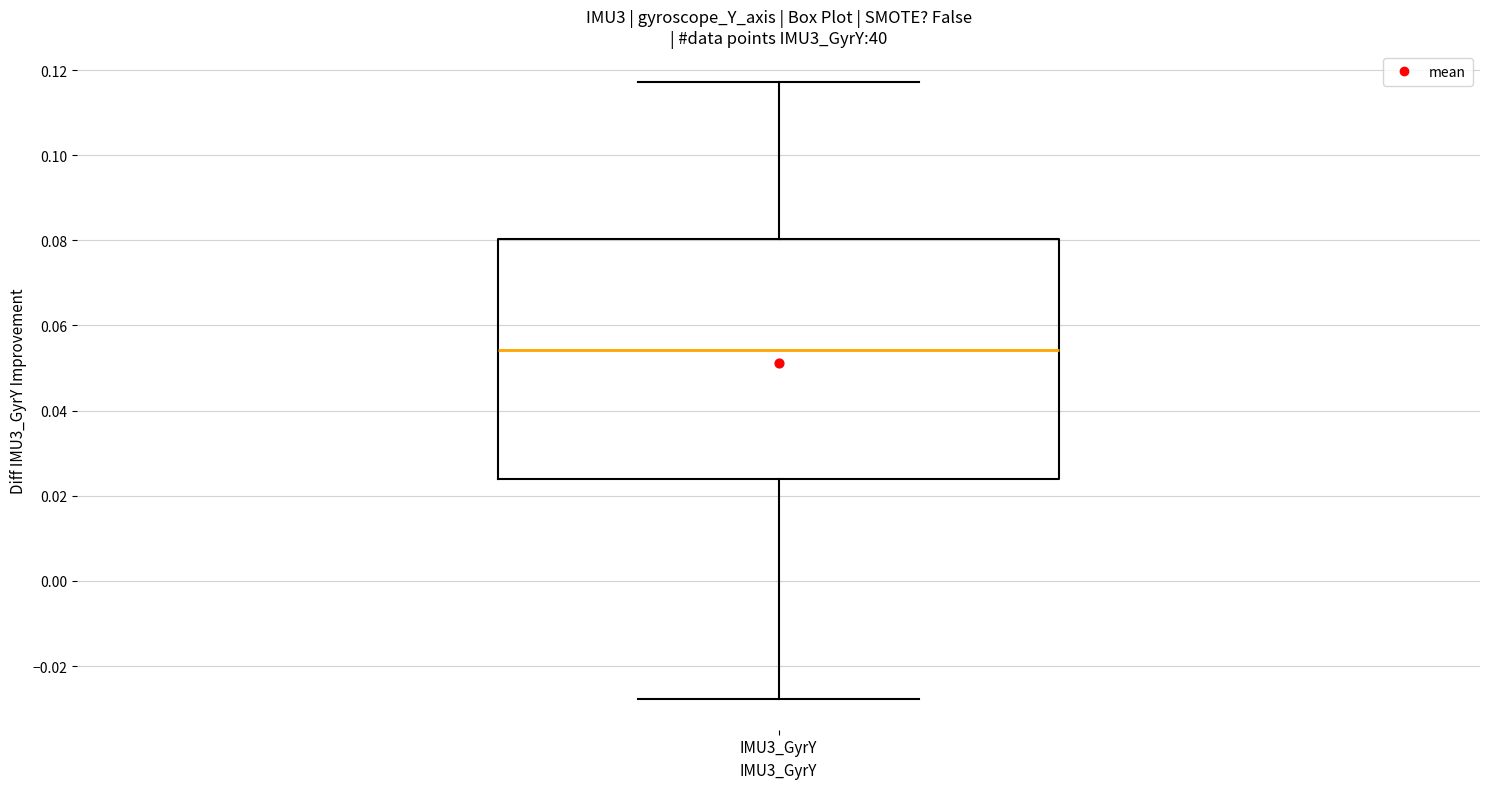

Where is the upper edge of the box for IMU3_GyrY on the y-axis? The values are not printed on the chart, so give them approximately, as read against the axis.

0.080